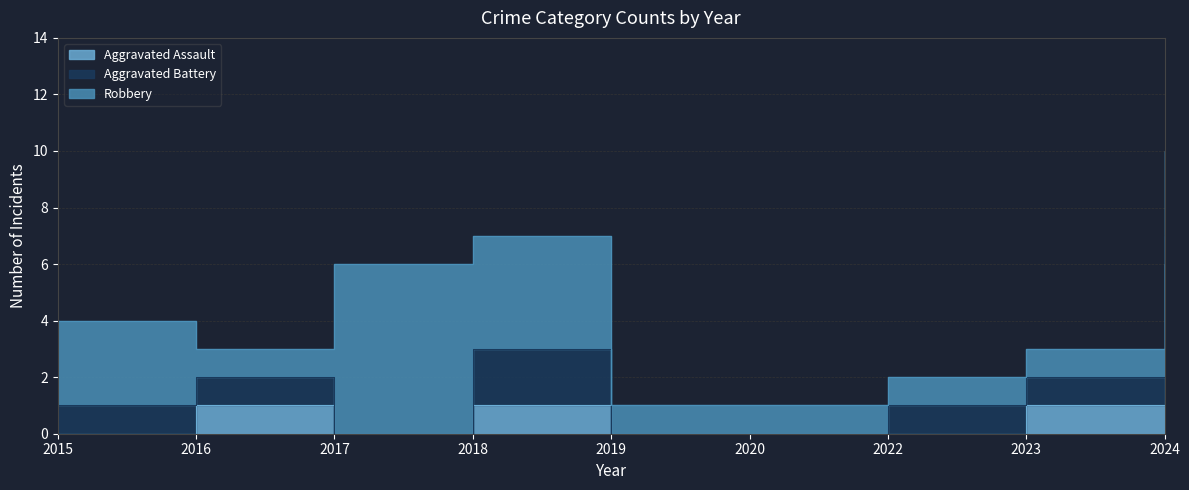

Which has a higher value, 2017 or 2024?

2024